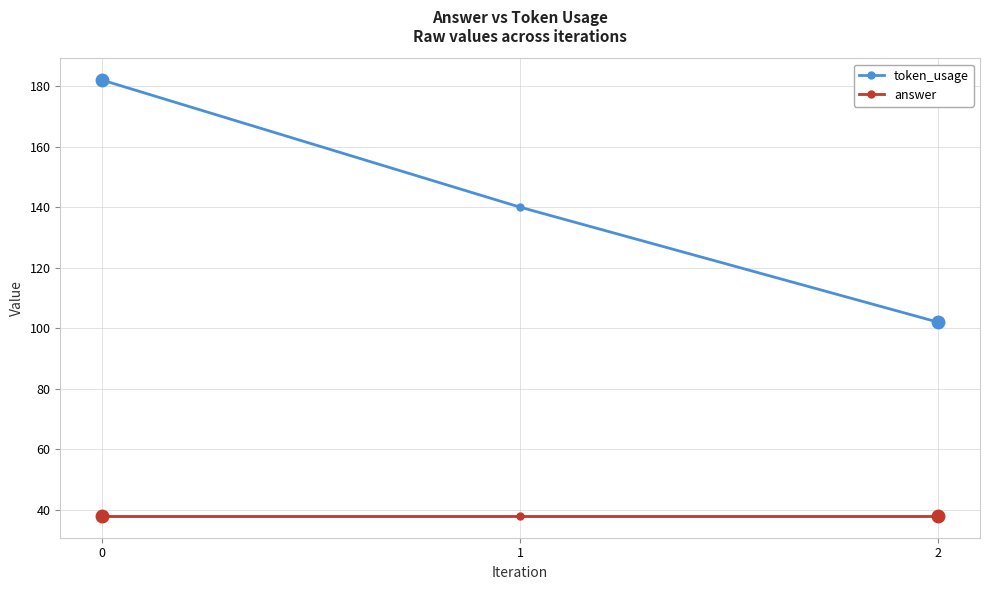

List the series in order of their overall mean, lowest first.

answer, token_usage